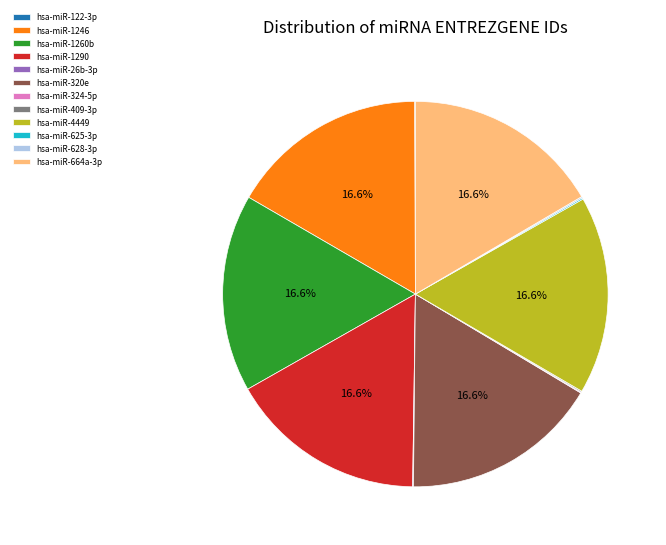

Approximately how many times larger is the value at hsa-miR-1246 compared to hsa-miR-4449?

1.0